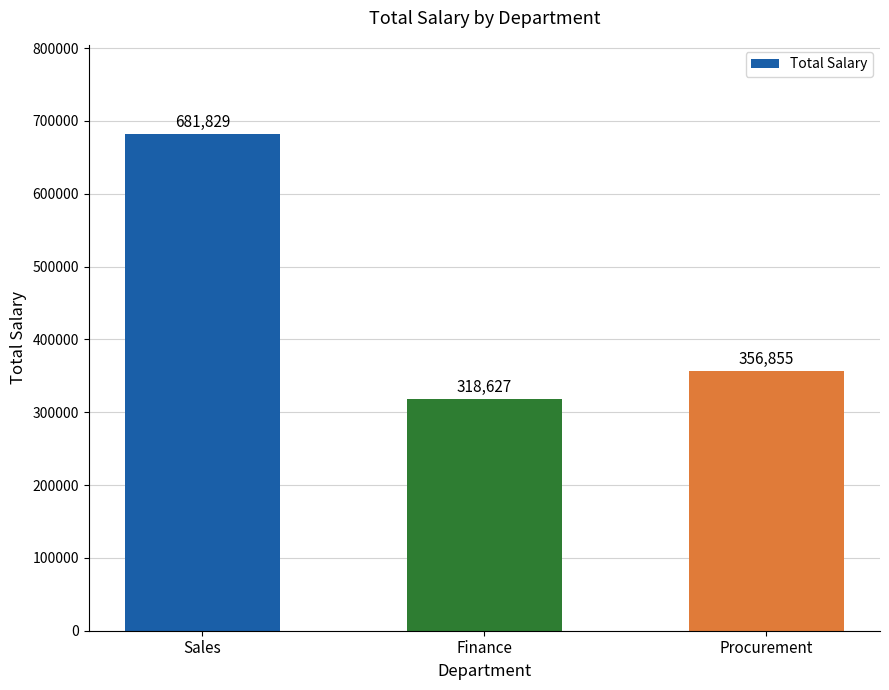

What is the maximum value shown in the chart?

681829